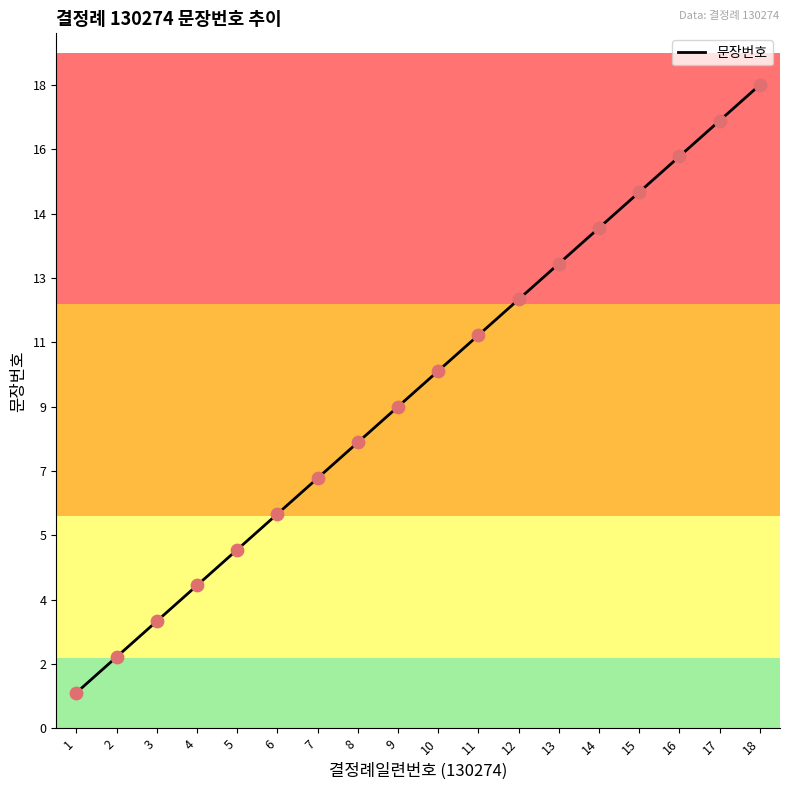

Between 18 and 14, which is larger?

18